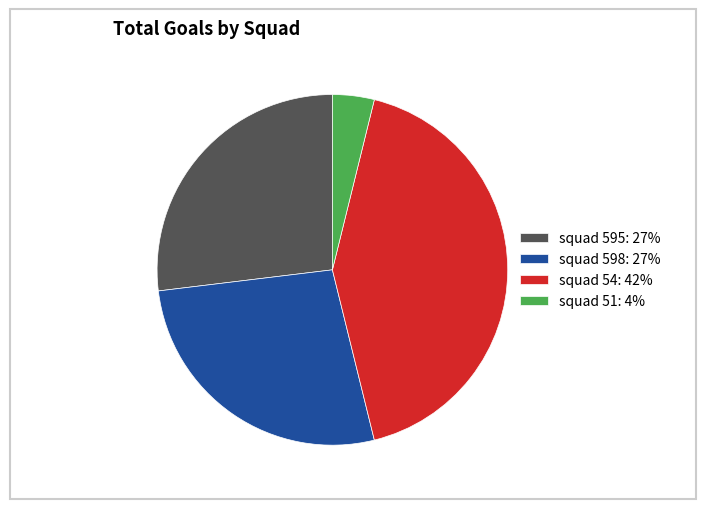

Is squad 54: 42% the majority of the pie?

No